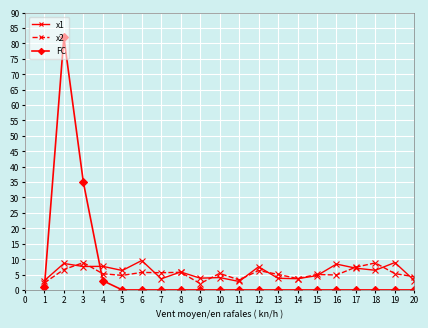

The x2 series shows 8.8 at 18. True or false?

True